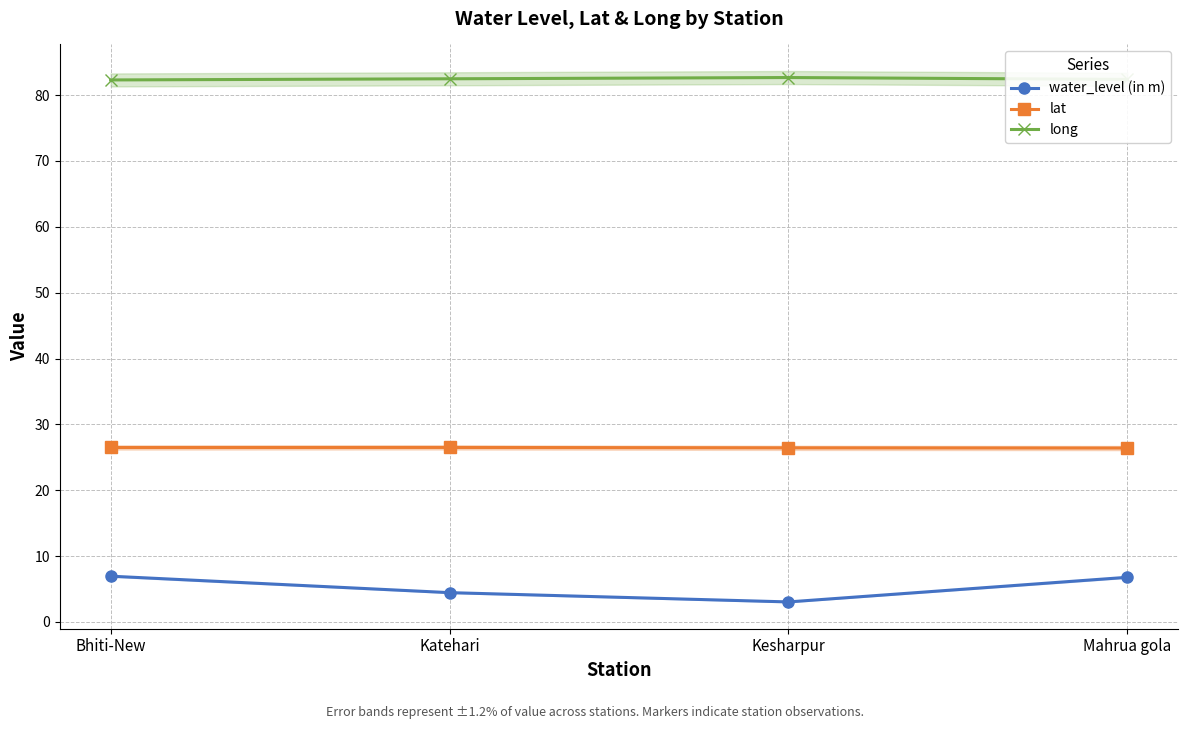

True or false: lat has more than 0 interior local peaks.

True